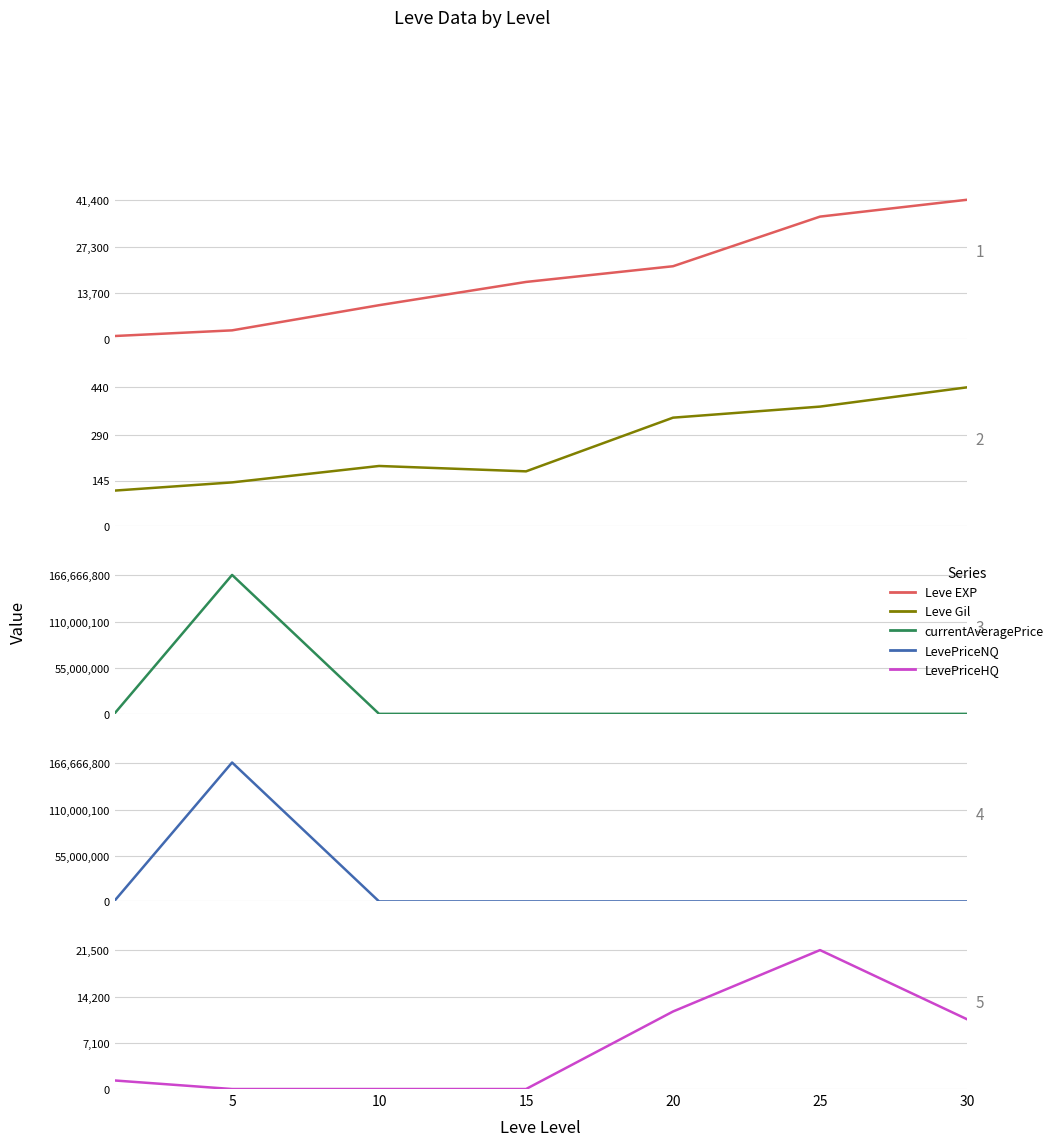

What are all the series names shown in the legend?

Leve EXP, Leve Gil, currentAveragePrice, LevePriceNQ, LevePriceHQ